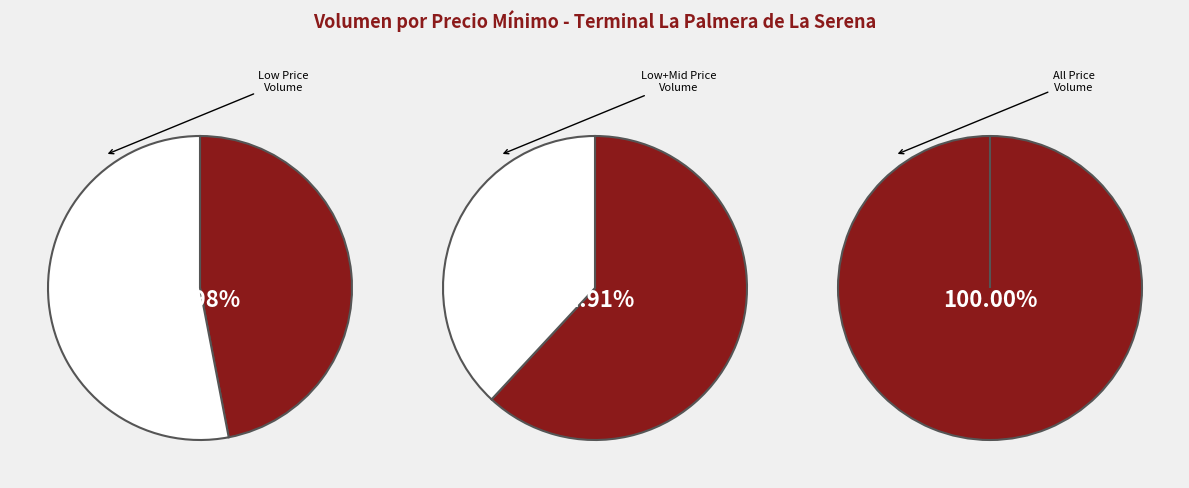

The 8000 slice represents 8% of the pie. True or false?

False